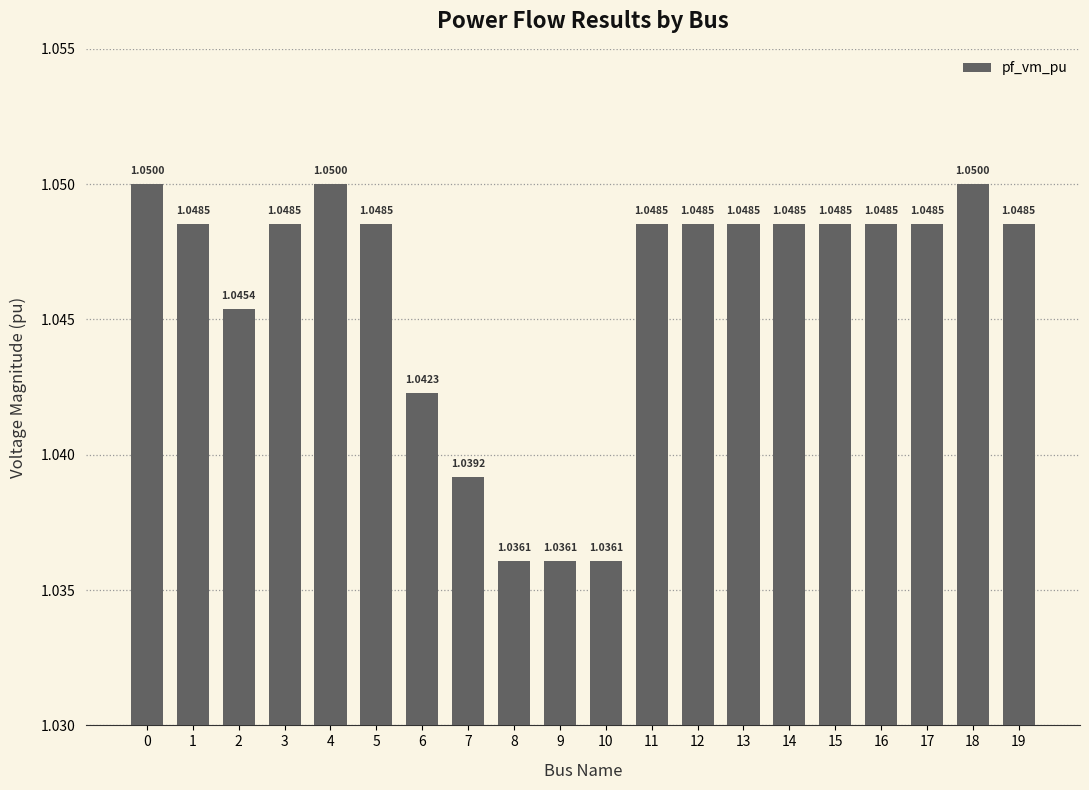

The chart shows a value of 0.4 at 19. True or false?

False